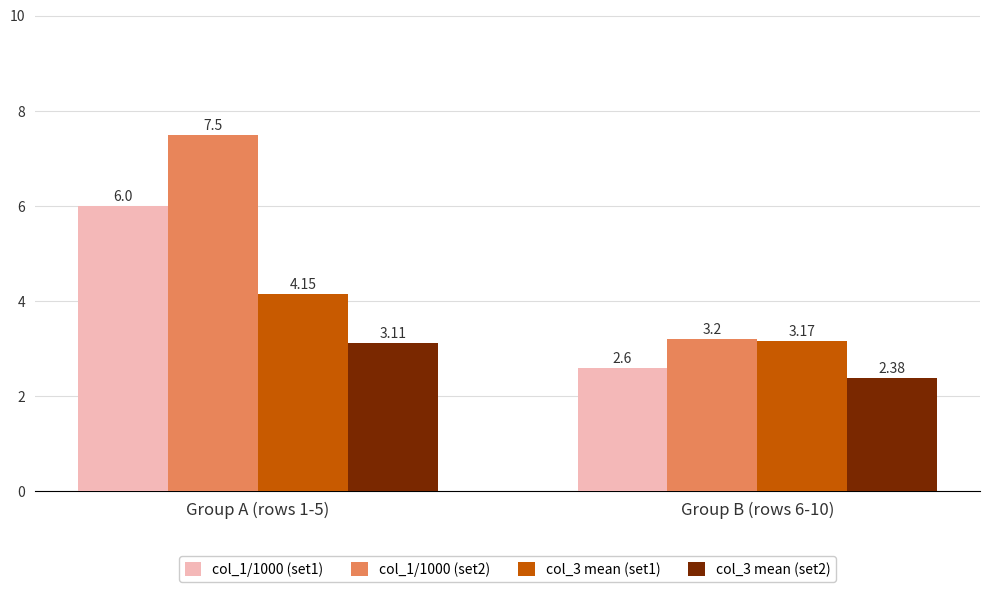

How many data points in col_1/1000 (set1) are less than 6?

1